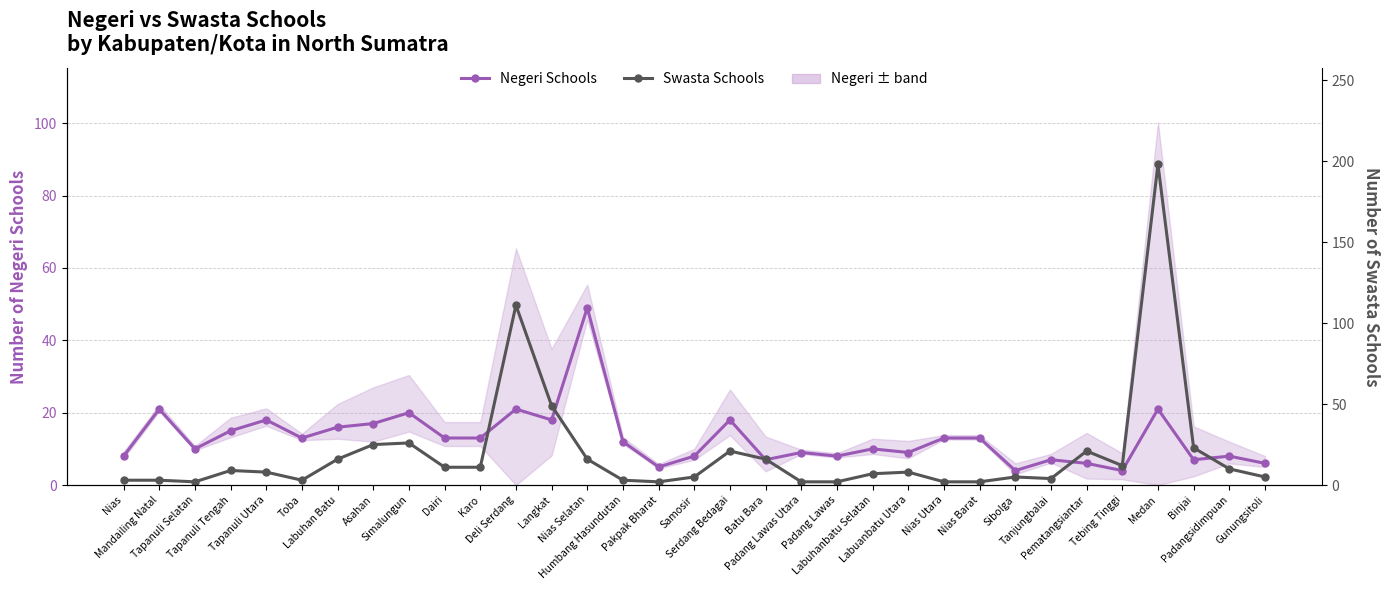

Is it true that Negeri Schools equals 7 at Humbang Hasundutan?

False